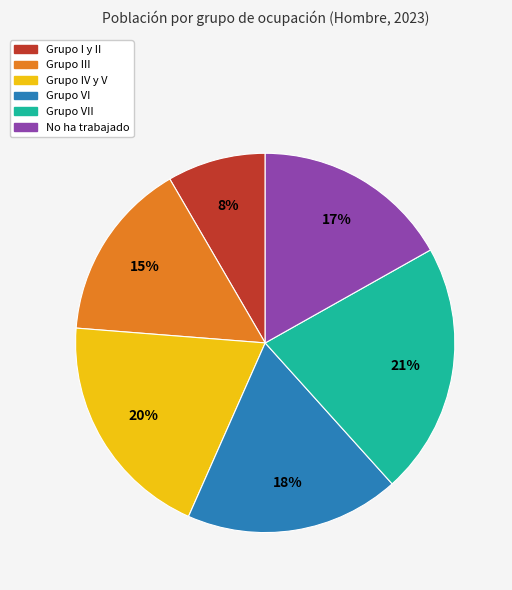

To the nearest percent, what is the difference between the largest and smallest slice percentages?

13%